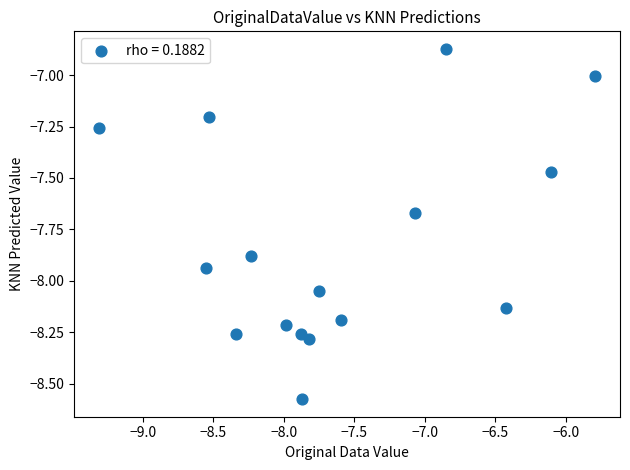

What is the range of Y values (max minus min)?

1.7